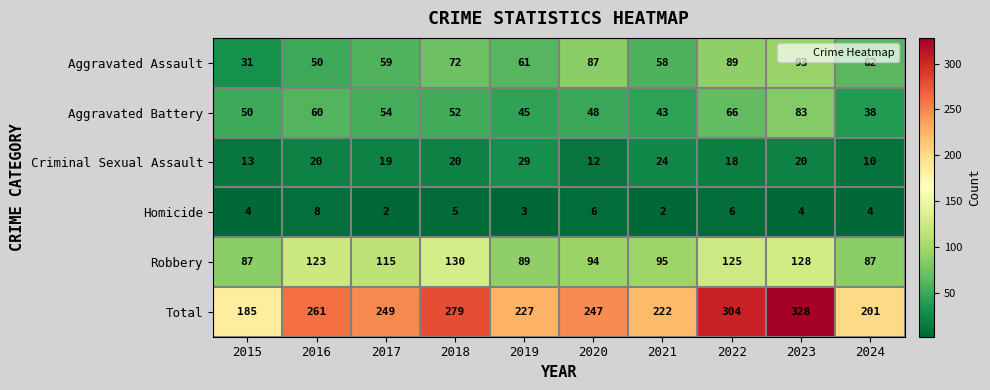

At which label does Homicide reach its peak?

2016